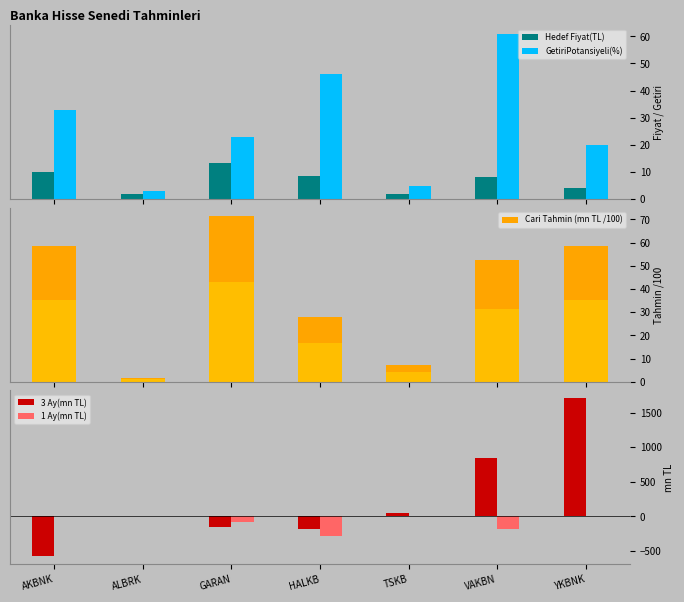

At how many categories does at least one series exceed 670?

2